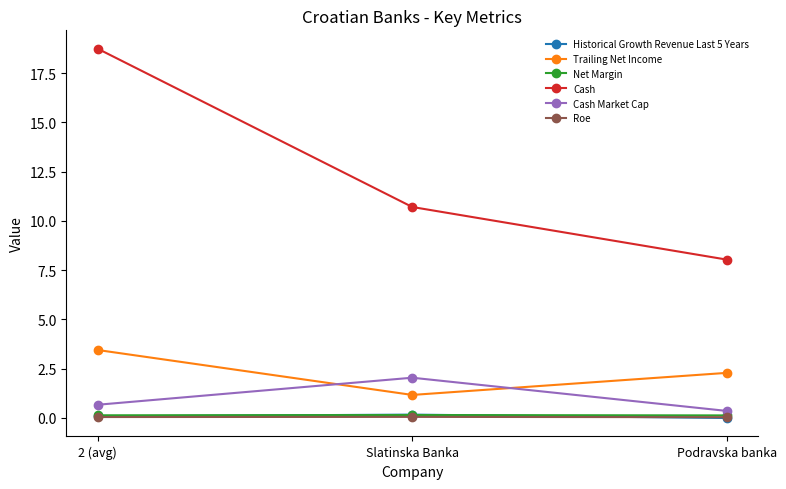

The Trailing Net Income series shows 0.8 at Podravska banka. True or false?

False